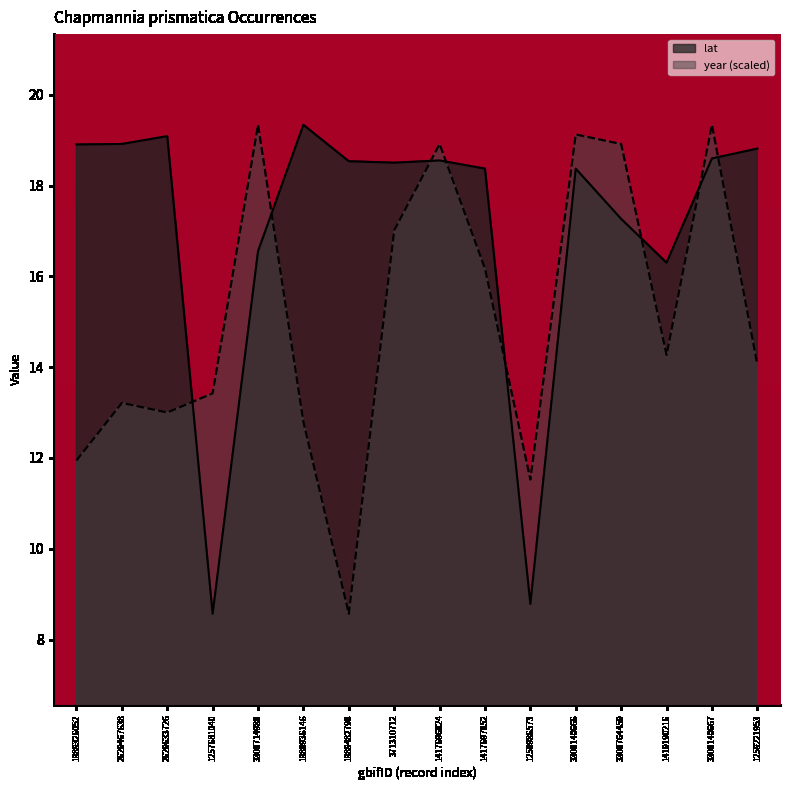

Count the number of categories in the chart.

16